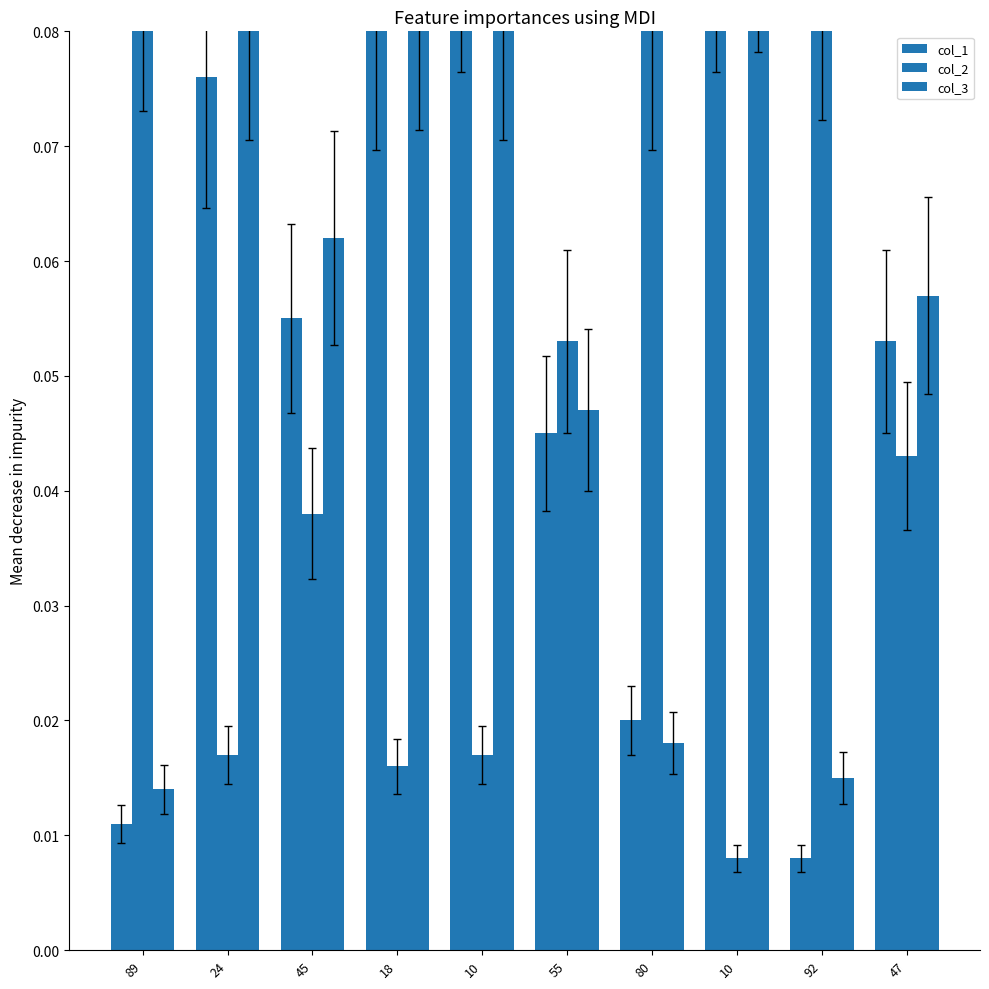

Which has a higher value, 55 or 18?

18